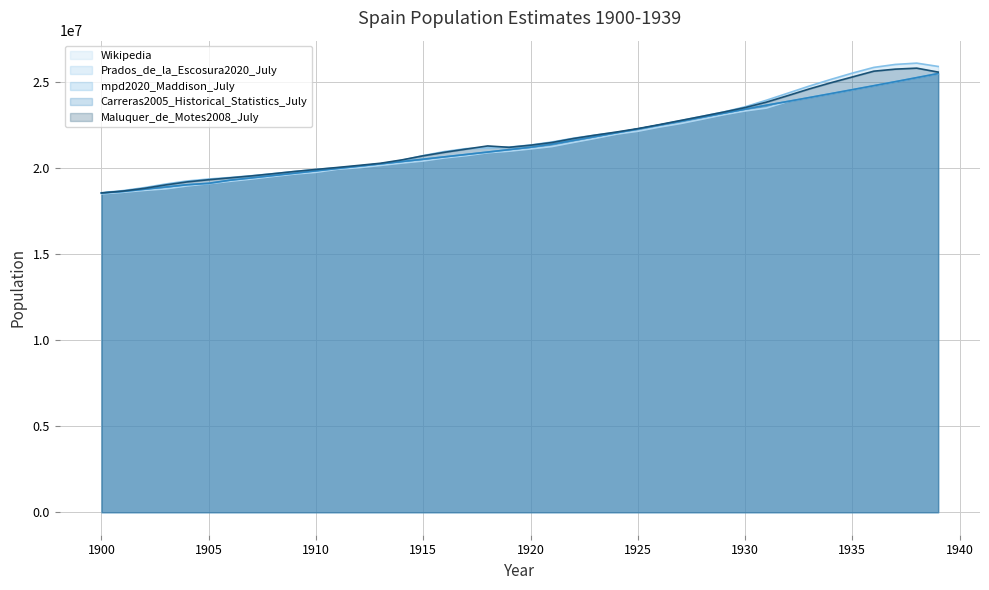

What are all the series names shown in the legend?

Wikipedia, Prados_de_la_Escosura2020_July, mpd2020_Maddison_July, Carreras2005_Historical_Statistics_July, Maluquer_de_Motes2008_July